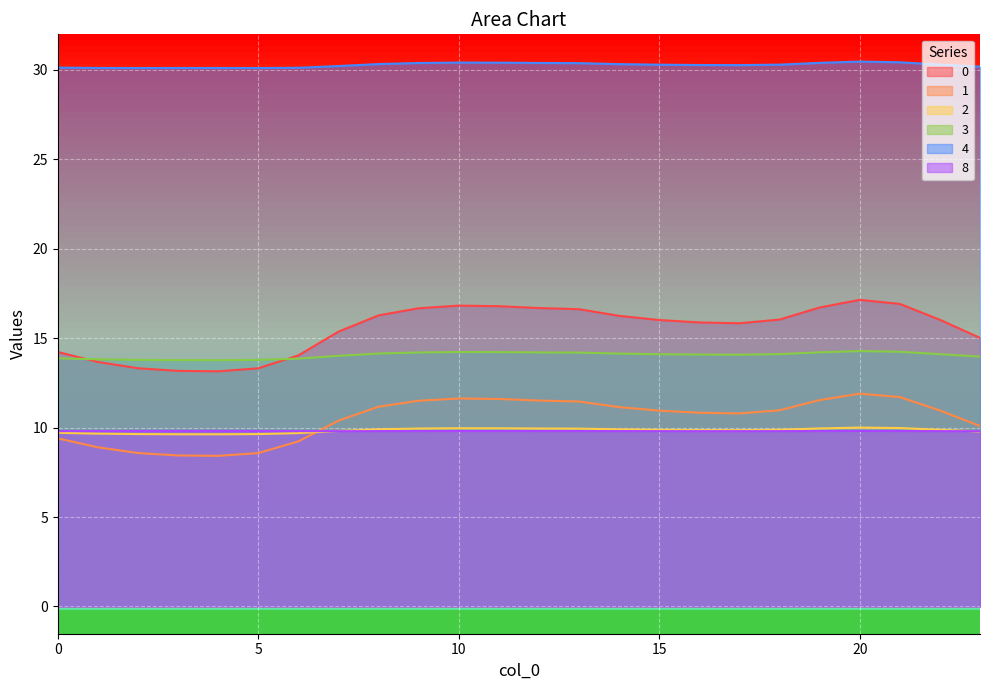

True or false: 8 has a value of 13.3 at 21.

False